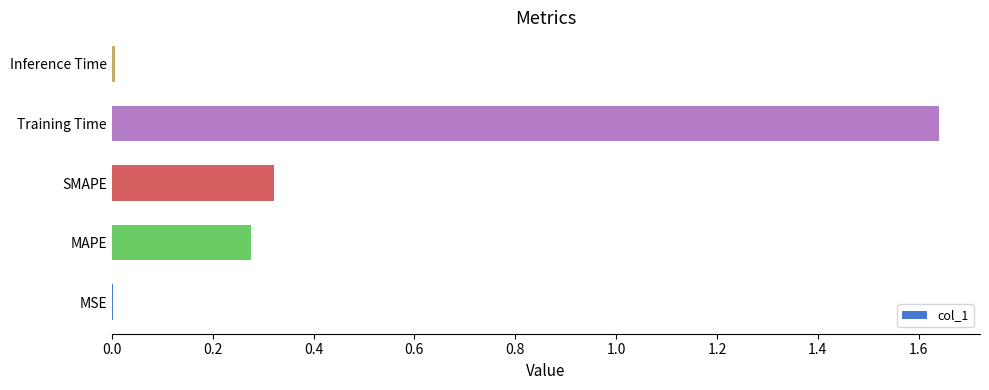

What is the sum of the values at MAPE and Training Time?

1.9